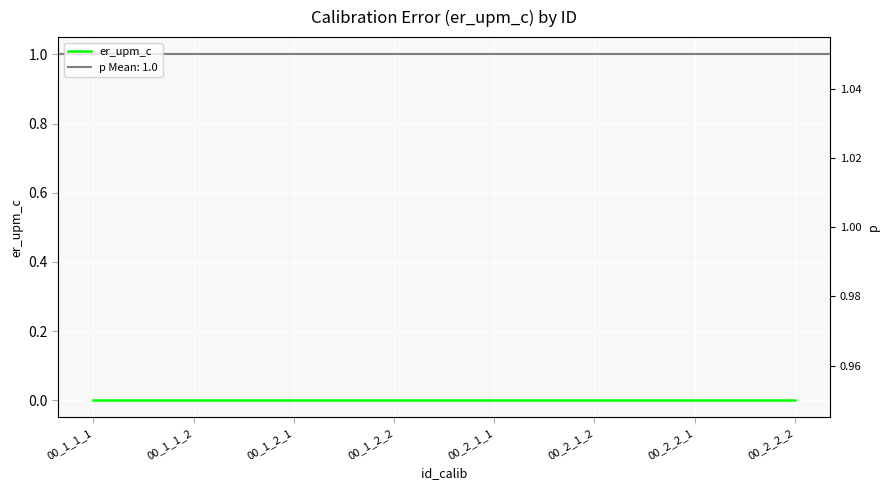

Between 00_2_2_2 and 00_2_1_1, which is larger?

00_2_1_1